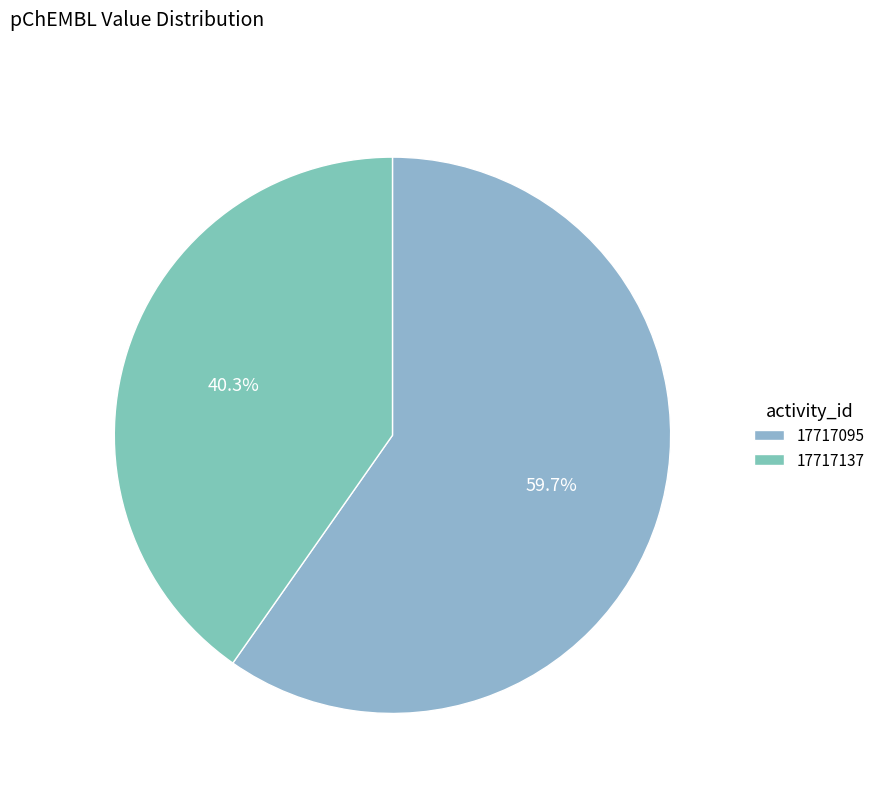

How many segments does this pie chart have?

2